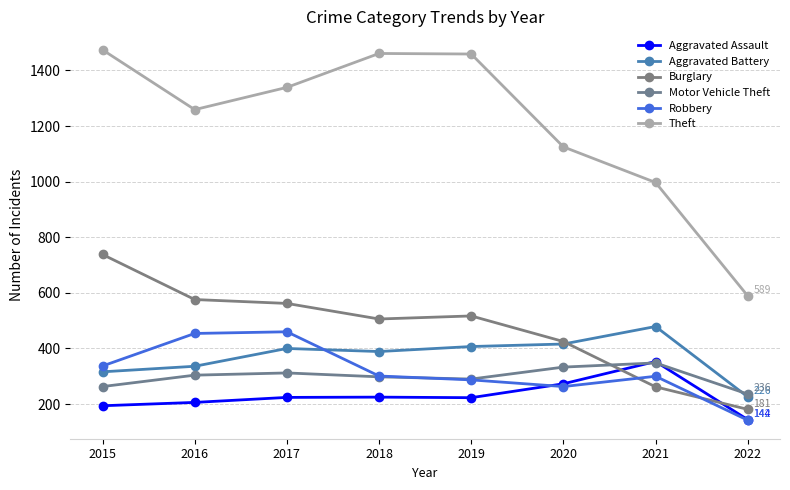

Where does the Theft series first go above 1339?

2015